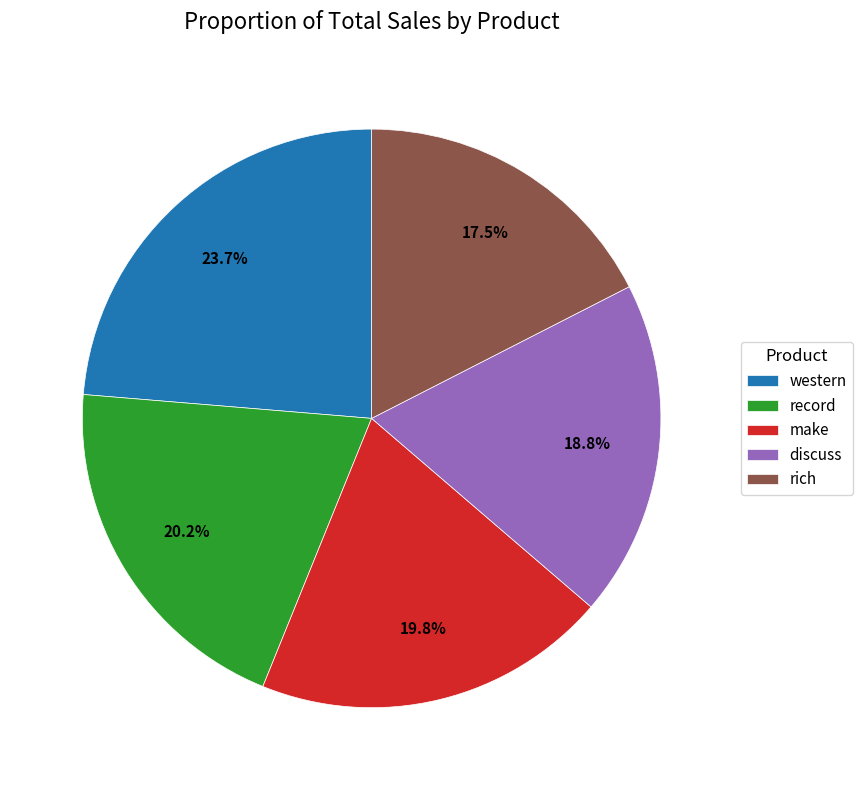

Approximately how many times larger is the value at record compared to western?

0.9